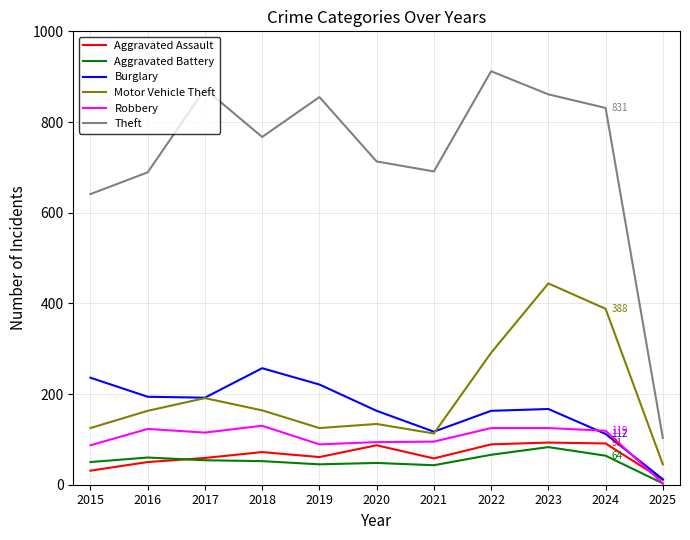

What is the maximum value shown in the chart?

912